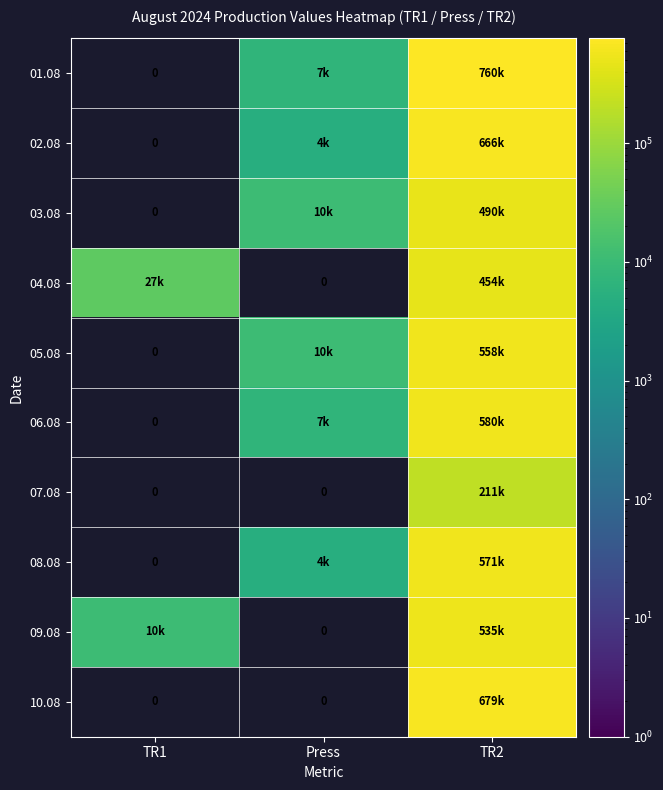

Is it true that 08.08 equals 361706 at TR1?

False